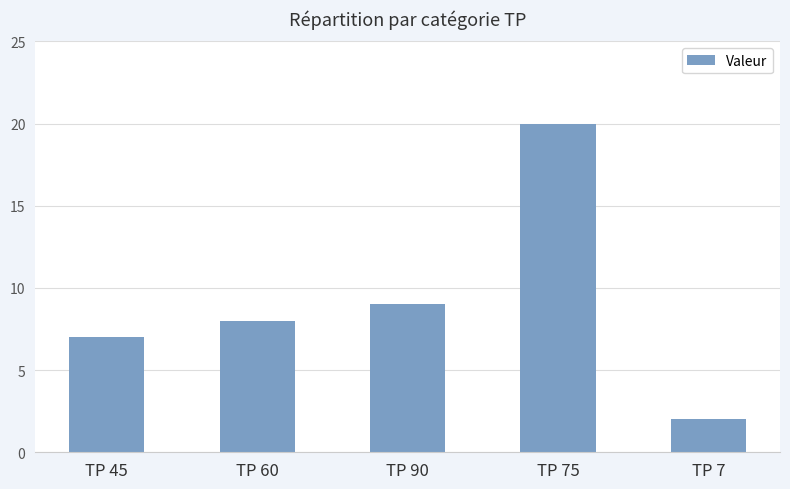

Which category has the highest value across all series?

TP 75